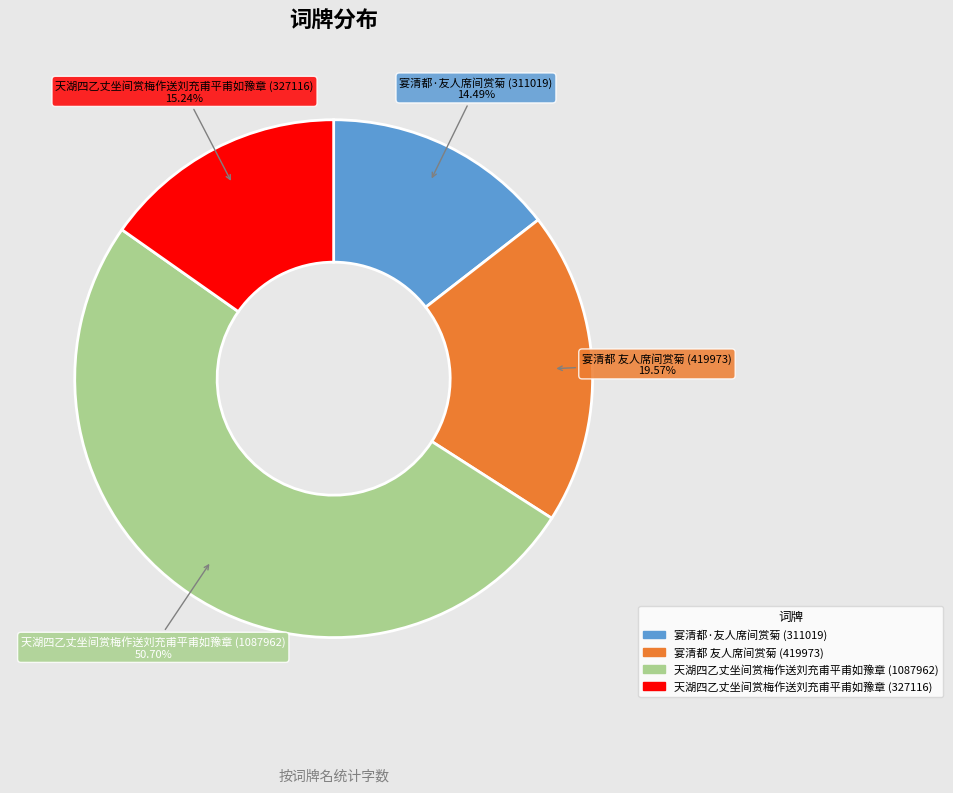

The 天湖四乙丈坐间赏梅作送刘充甫平甫如豫章 (1087962) slice represents 51% of the pie. True or false?

True